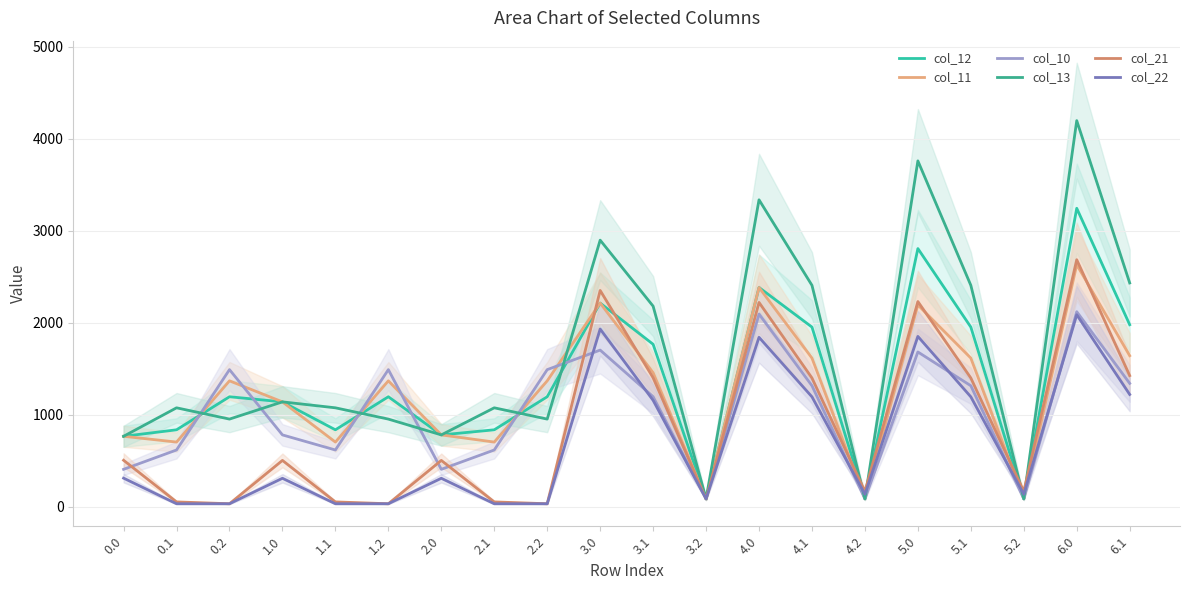

Reading left to right, what are all the values shown in this chart?

col_12: 763.6	834.1	1193.5	1137.8	834.1	1193.5	778.7	834.1	1193.5	2211.5	1763.9	83.9	2381.4	1950.6	83.9	2804.4	1950.6	83.9	3242.0	1976.6
col_11: 763.6	700.8	1366.4	1137.8	700.8	1366.4	778.7	700.8	1366.4	2211.5	1455.4	83.9	2381.4	1613.8	83.9	2191.1	1613.8	83.9	2628.8	1639.8
col_10: 404.5	614.7	1488.2	778.7	614.7	1488.2	404.5	614.7	1488.2	1700.7	1194.1	83.9	2092.0	1312.9	83.9	1680.3	1312.9	83.9	2118.0	1338.9
col_13: 763.6	1073.1	950.6	1137.8	1073.1	950.6	778.8	1073.1	950.6	2895.8	2178.2	83.9	3334.4	2404.5	83.9	3757.4	2404.5	83.9	4195.1	2430.5
col_21: 502.9	50.3	30.2	501.4	50.3	30.2	501.4	50.3	30.2	2349.0	1399.8	83.9	2218.7	1397.2	164.4	2228.5	1397.2	164.4	2683.1	1423.2
col_22: 308.7	30.2	30.2	307.2	30.2	30.2	307.2	30.2	30.2	1929.5	1154.5	83.9	1839.6	1192.3	133.6	1849.4	1192.3	133.6	2084.8	1218.3